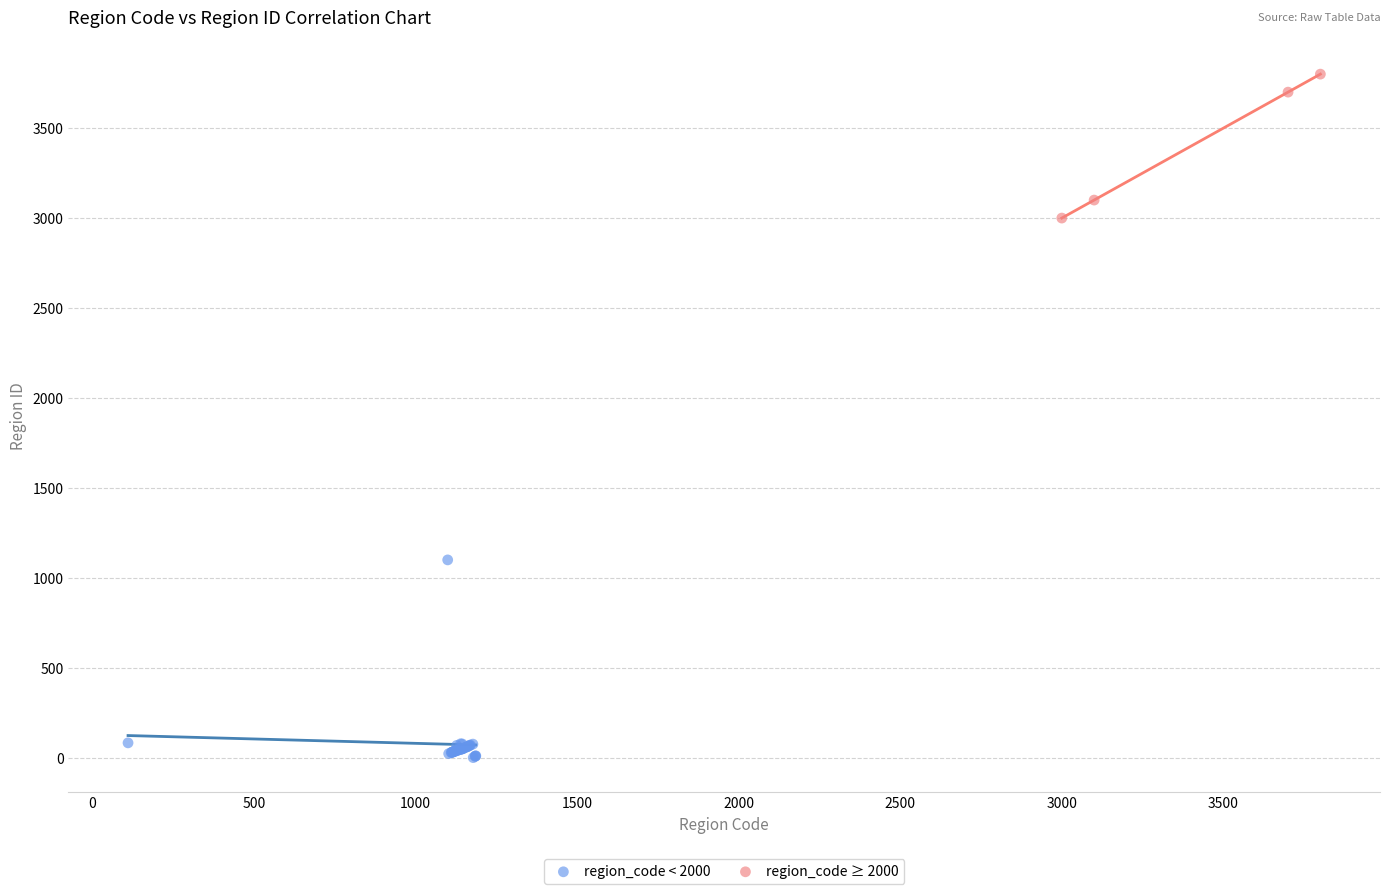

Which series reaches the minimum Y coordinate?

region_code < 2000